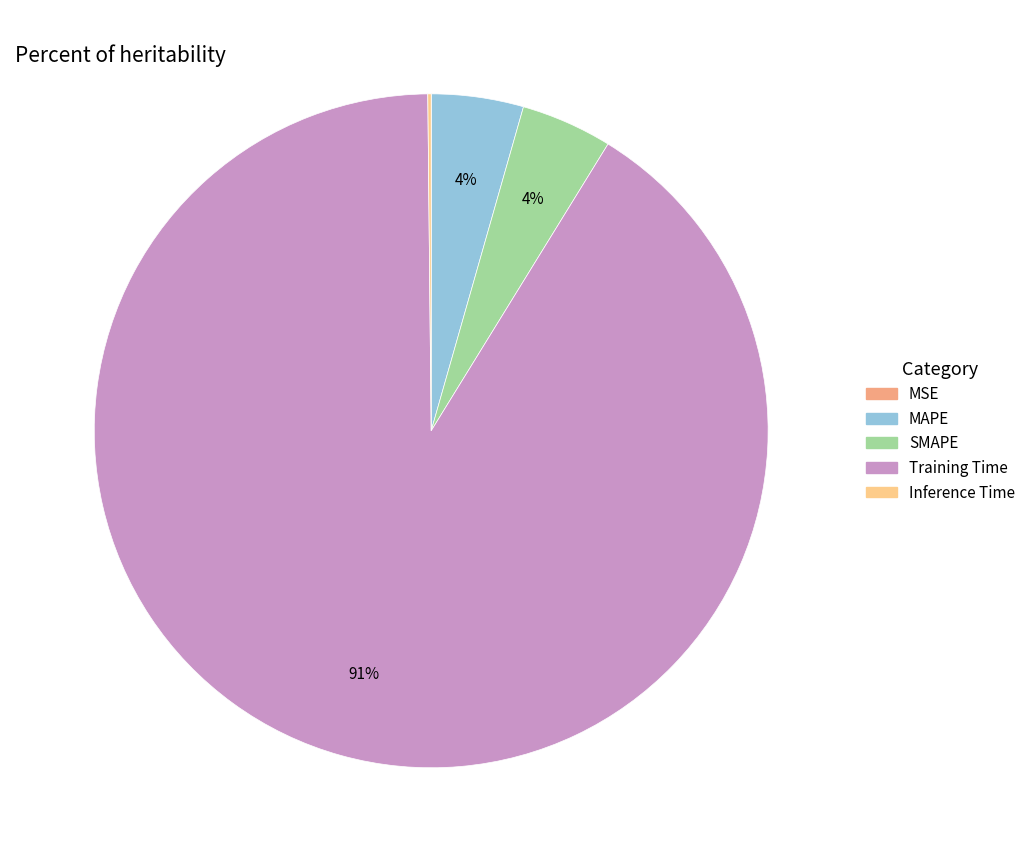

To the nearest percent, what is the average slice percentage?

20%